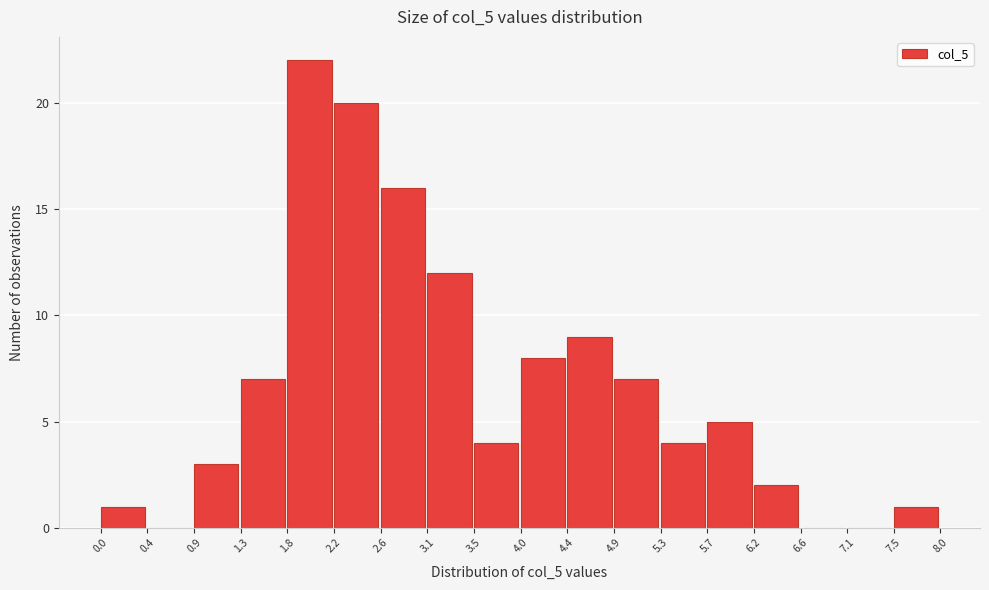

How tall is the bar that spans 4.4 to 4.9 on the x-axis? The values are not printed on the chart, so give them approximately, as read against the axis.

9